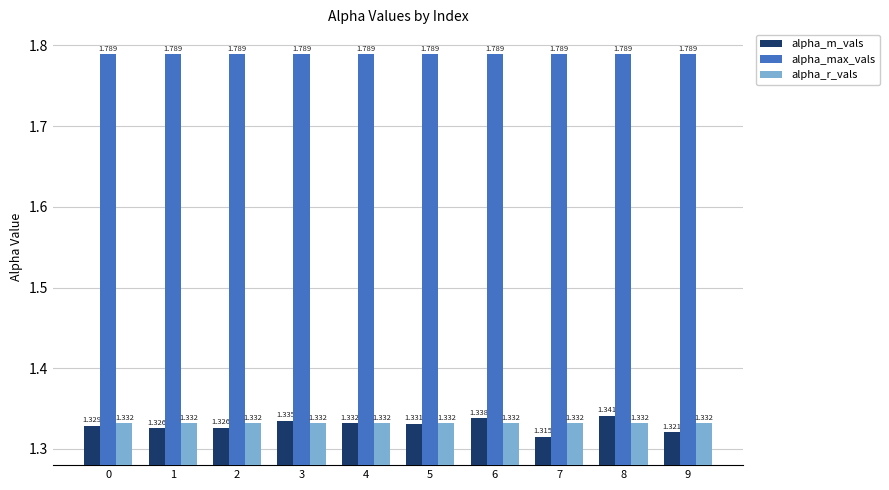

At 1, list the series in order from smallest to largest.

alpha_m_vals, alpha_r_vals, alpha_max_vals